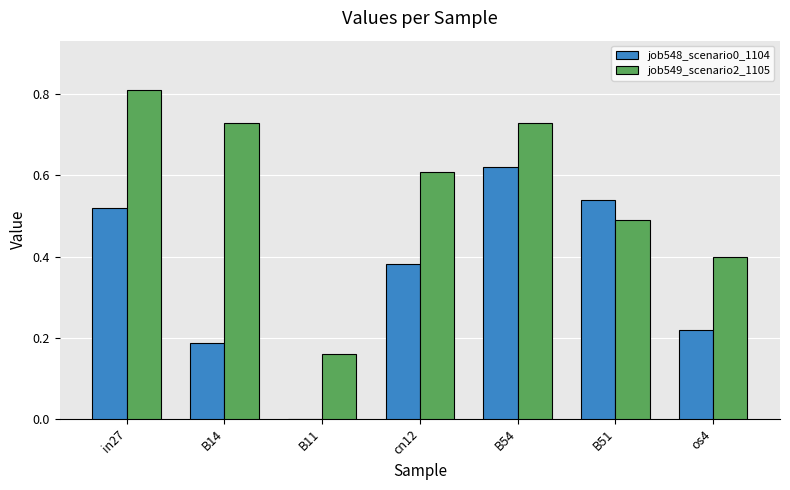

The job548_scenario0_1104 series shows 0.4 at cn12. True or false?

True